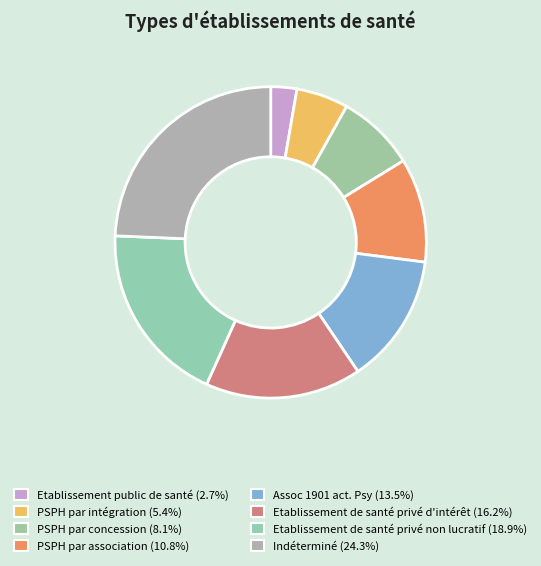

Is there a majority slice in this chart?

No